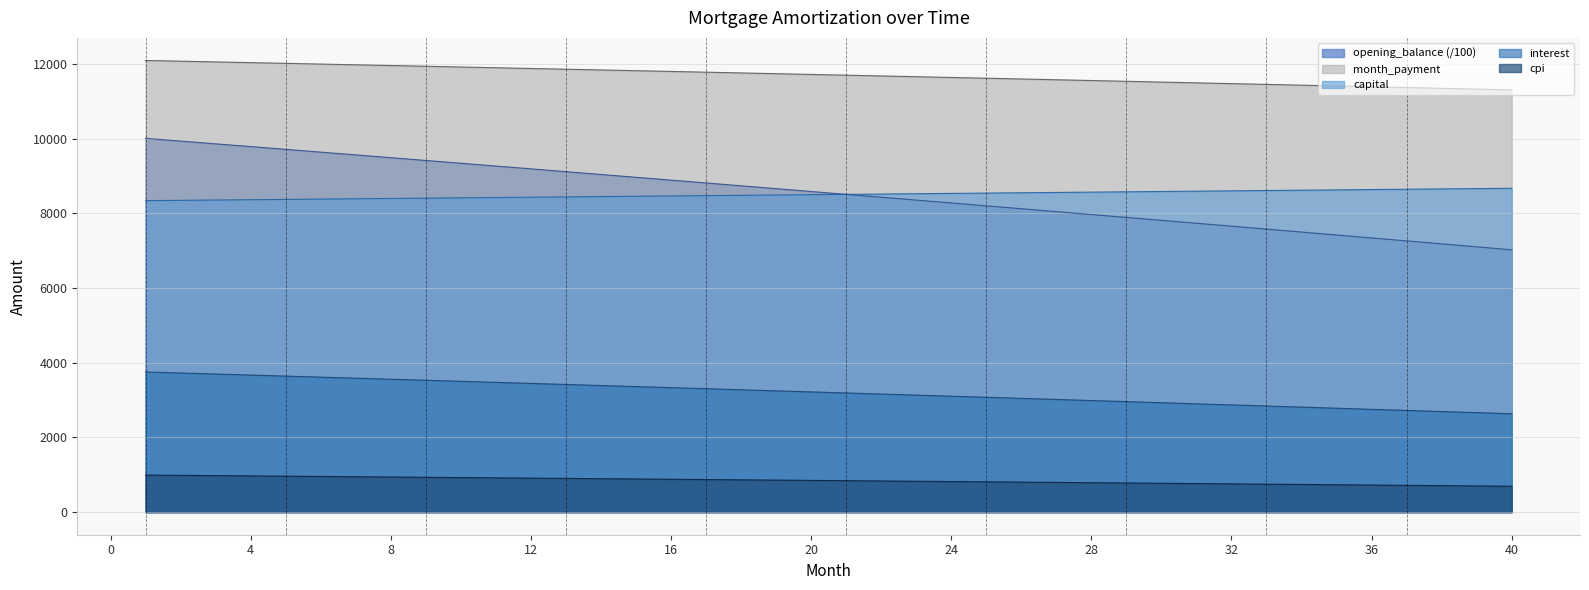

Reading left to right, what are all the values shown in this chart?

opening_balance: 10010.0	9936.5	9862.9	9789.1	9715.1	9641.0	9566.7	9492.3	9417.7	9342.9	9268.0	9192.9	9117.7	9042.3	8966.8	8891.1	8815.2	8739.2	8663.0	8586.6	8510.1	8433.4	8356.6	8279.6	8202.4	8125.1	8047.6	7970.0	7892.1	7814.2	7736.0	7657.7	7579.2	7500.6	7421.8	7342.8	7263.7	7184.4	7105.0	7025.3
interest: 3753.8	3726.2	3698.6	3670.9	3643.2	3615.4	3587.5	3559.6	3531.6	3503.6	3475.5	3447.4	3419.1	3390.9	3362.5	3334.1	3305.7	3277.2	3248.6	3220.0	3191.3	3162.5	3133.7	3104.8	3075.9	3046.9	3017.9	2988.7	2959.6	2930.3	2901.0	2871.6	2842.2	2812.7	2783.2	2753.6	2723.9	2694.2	2664.4	2634.5
capital: 8341.7	8350.0	8358.4	8366.7	8375.1	8383.5	8391.8	8400.2	8408.6	8417.0	8425.5	8433.9	8442.3	8450.8	8459.2	8467.7	8476.1	8484.6	8493.1	8501.6	8510.1	8518.6	8527.1	8535.7	8544.2	8552.7	8561.3	8569.8	8578.4	8587.0	8595.6	8604.2	8612.8	8621.4	8630.0	8638.6	8647.3	8655.9	8664.6	8673.2
month_payment: 12095.4	12076.2	12056.9	12037.6	12018.2	11998.8	11979.4	11959.8	11940.3	11920.6	11901.0	11881.2	11861.5	11841.6	11821.7	11801.8	11781.8	11761.8	11741.7	11721.6	11701.4	11681.1	11660.8	11640.5	11620.1	11599.6	11579.1	11558.6	11538.0	11517.3	11496.6	11475.8	11455.0	11434.1	11413.2	11392.2	11371.2	11350.1	11328.9	11307.7
cpi: 992.7	985.3	977.9	970.5	963.1	955.7	948.3	940.8	933.4	925.9	918.4	910.9	903.3	895.8	888.2	880.6	873.0	865.4	857.8	850.2	842.5	834.8	827.1	819.4	811.7	804.0	796.2	788.4	780.6	772.8	765.0	757.2	749.3	741.4	733.6	725.6	717.7	709.8	701.8	693.9